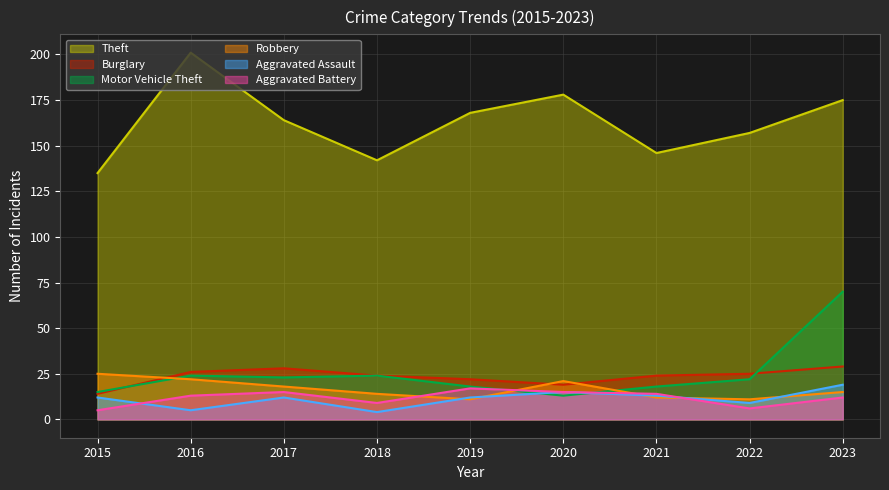

Does the chart display data point markers on the line(s)?

No